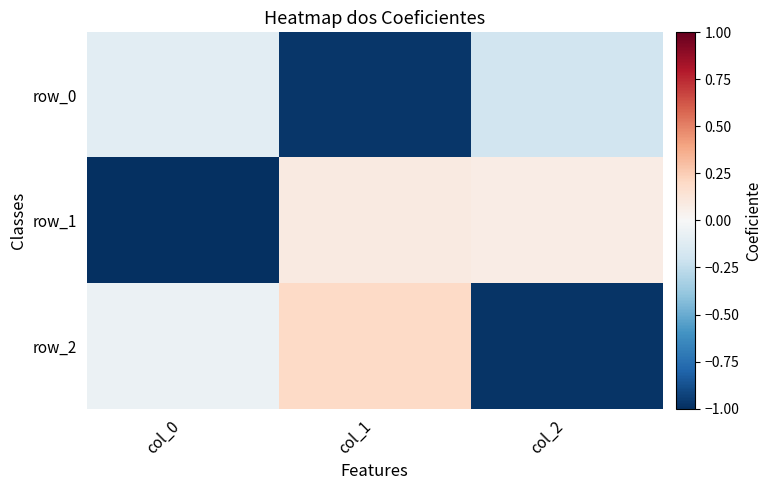

What is the approximate value of row_0 at col_1?

-1.0